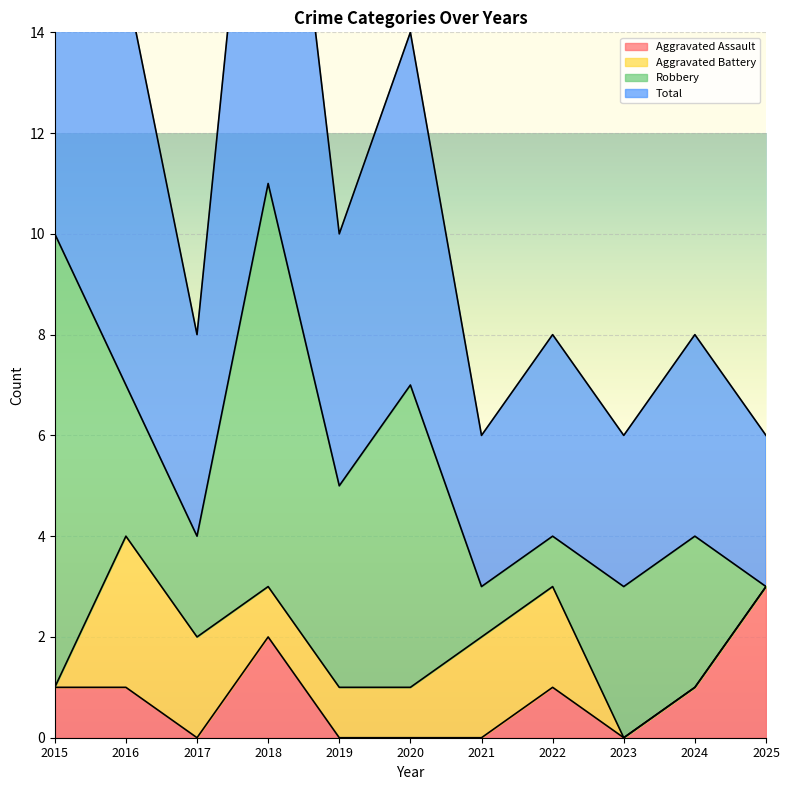

The Total series shows 20 at 2020. True or false?

False